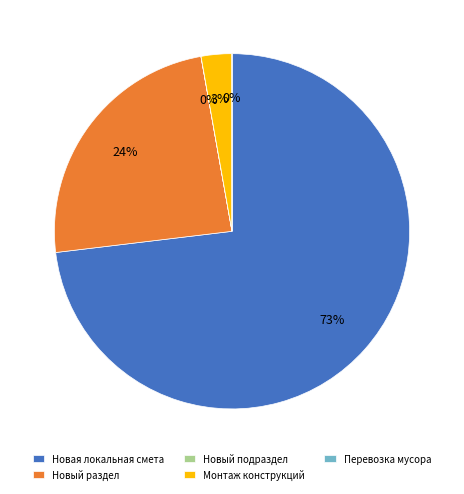

Between Монтаж конструкций and Новый раздел, which is larger?

Новый раздел